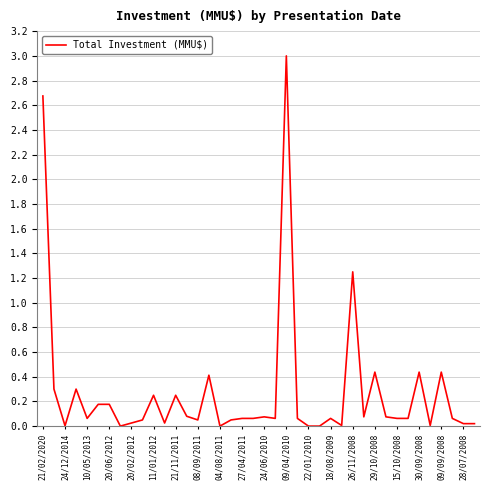

What is the difference between the maximum and minimum values?

3.0